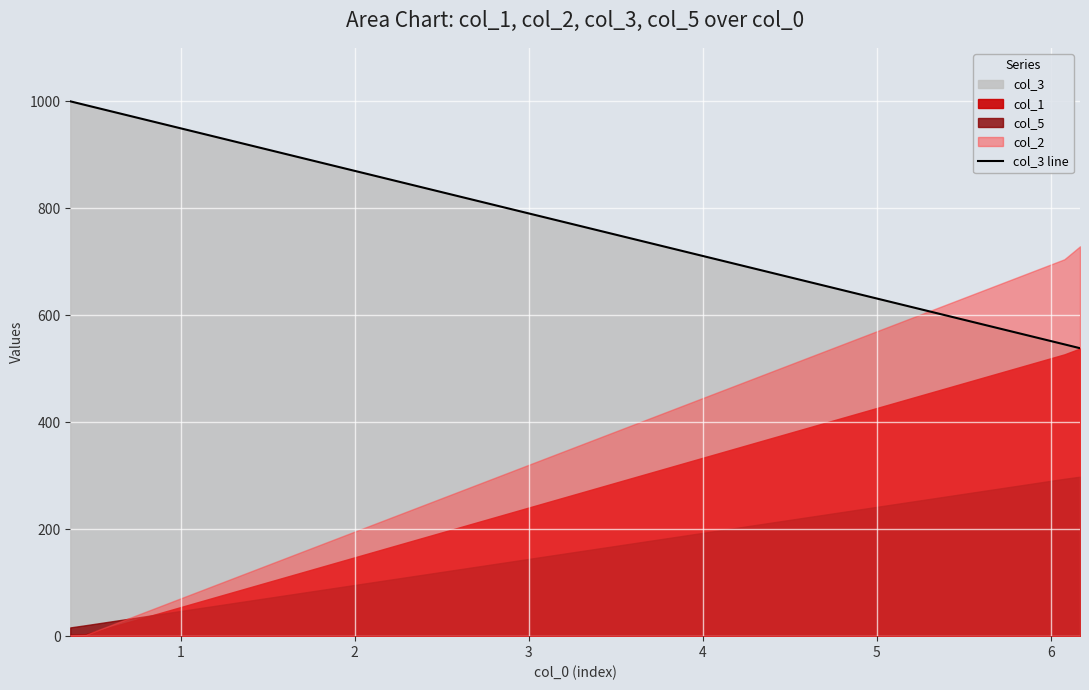

What is the maximum value for col_3 line?

1000.0